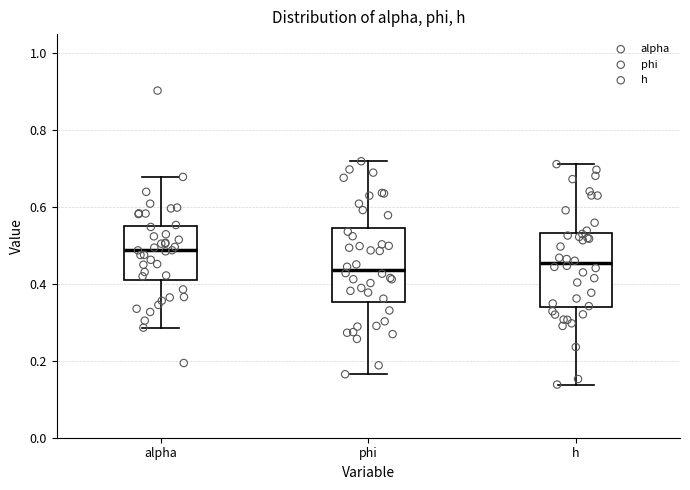

Reading left to right, transcribe this box plot: for each box, give where its median line is, the range the box spans, and where its two whiskers end, as read against the y-axis. The values are not printed on the chart, so give them approximately, as read against the axis.

alpha: median 0.48, box 0.42 to 0.54, whiskers 0.28 to 0.68
phi: median 0.44, box 0.36 to 0.54, whiskers 0.16 to 0.72
h: median 0.46, box 0.34 to 0.54, whiskers 0.14 to 0.72